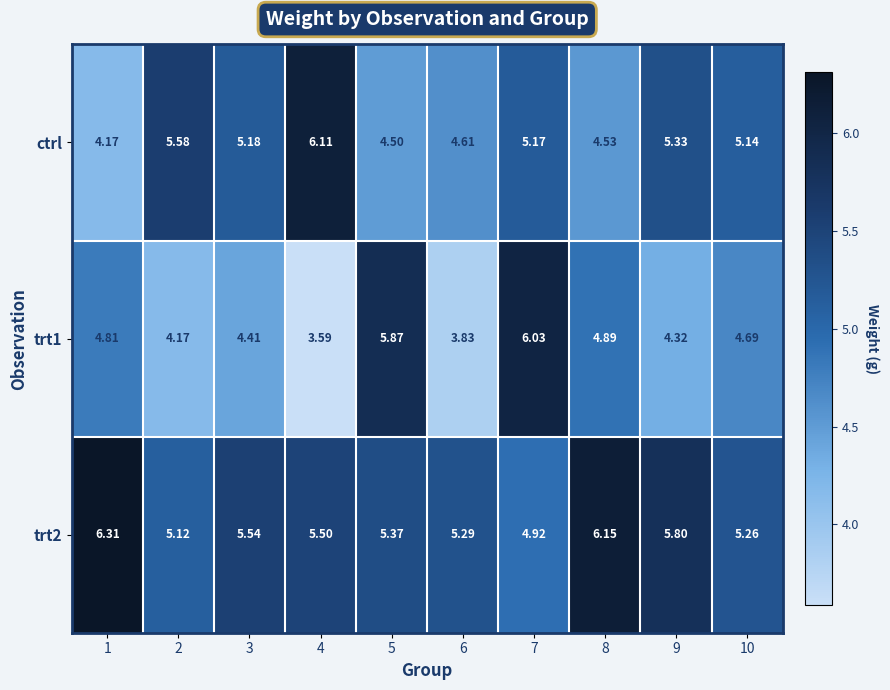

Count the number of categories in the chart.

10